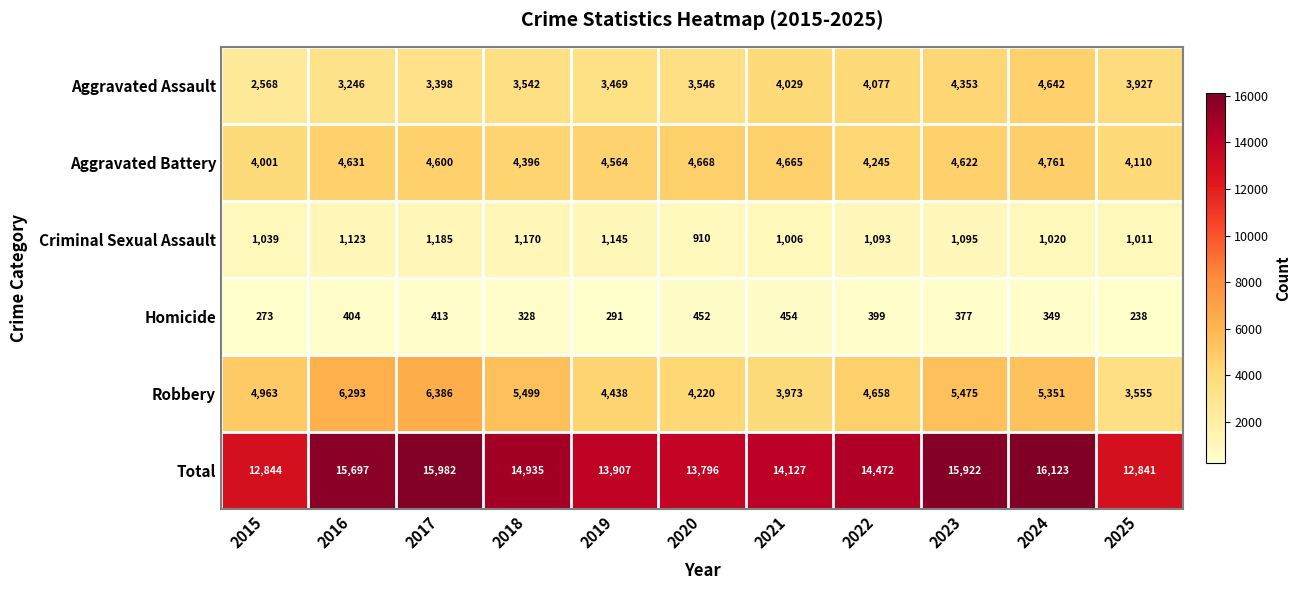

What is the sum of all Total values?

160646